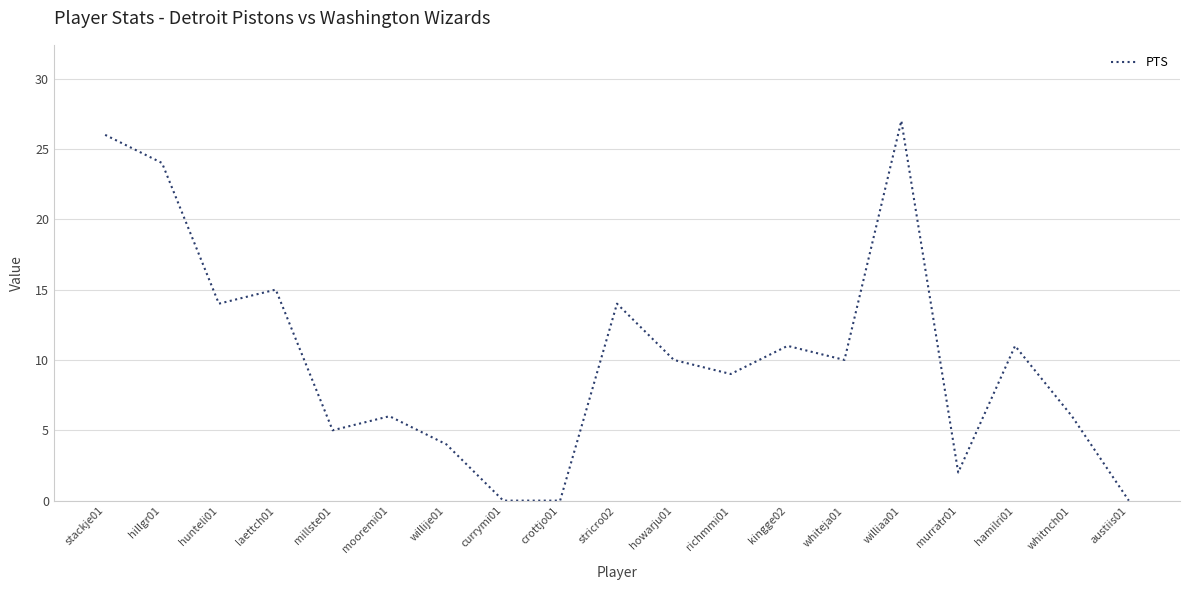

What is the sum of the values at stackje01 and willije01?

30